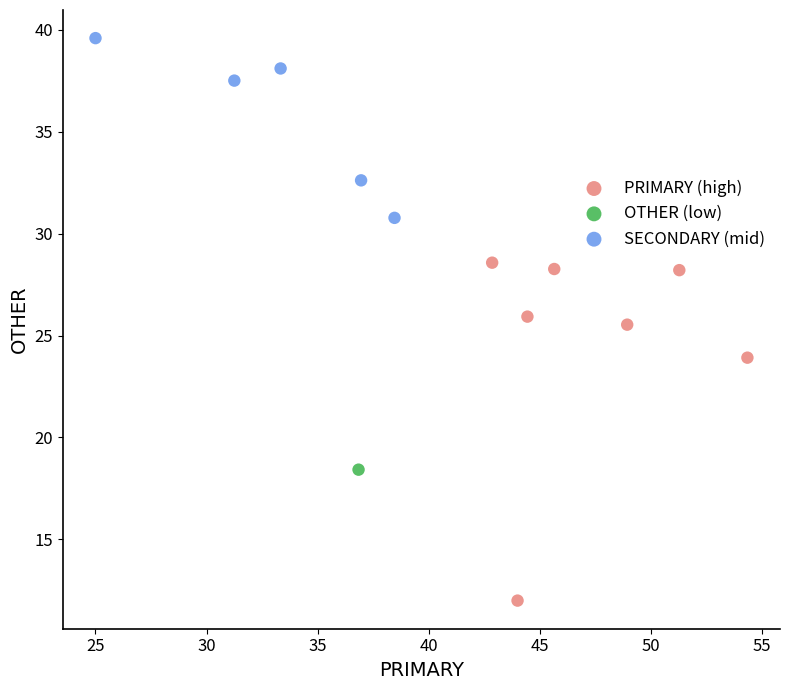

What are all the series names shown in the legend?

PRIMARY (high), OTHER (low), SECONDARY (mid)